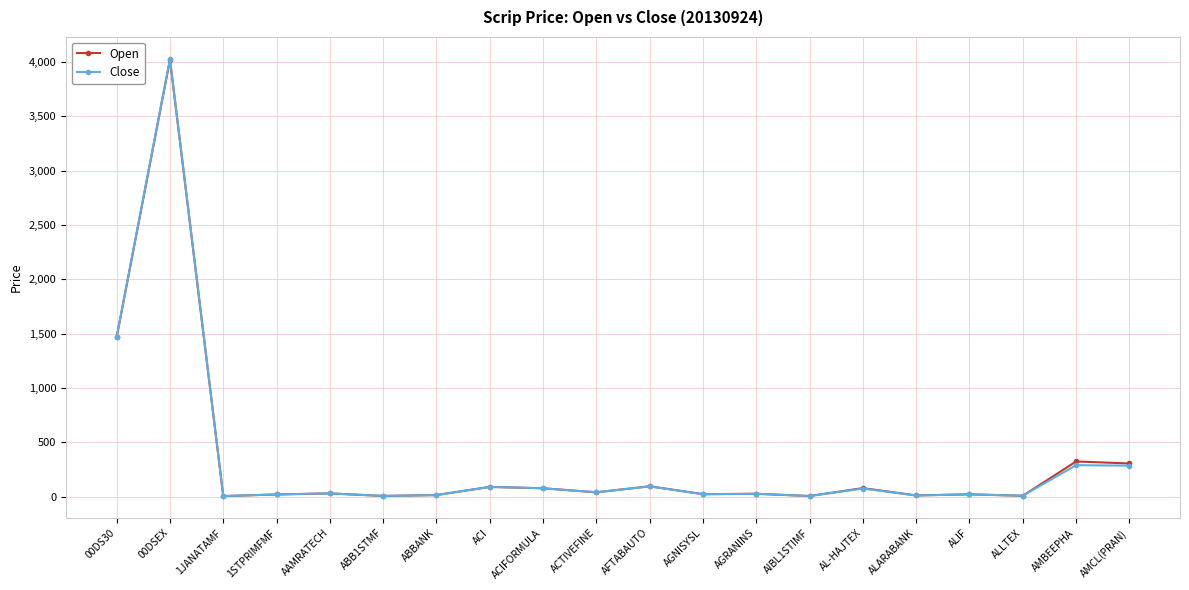

At which category does Open reach its first local peak?

00DSEX